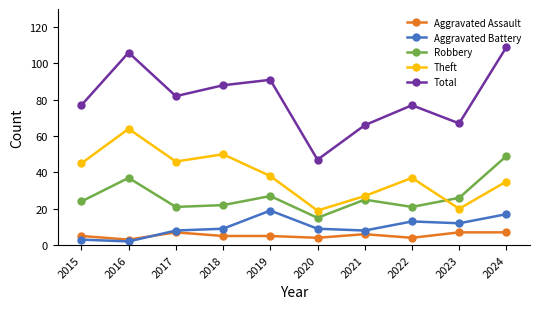

True or false: Total and Robbery cross at least once.

False